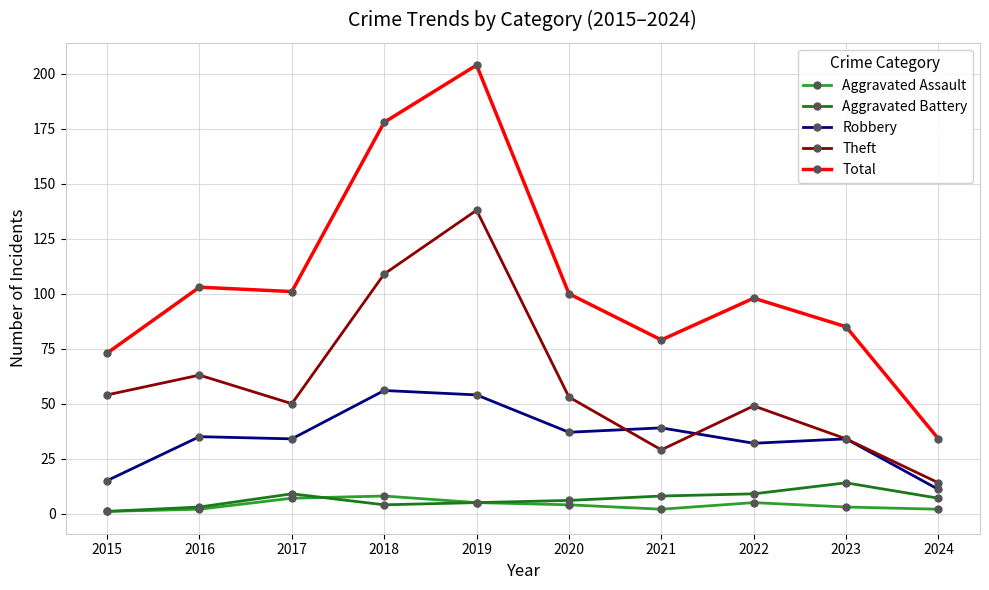

At how many categories does at least one series exceed 137?

2